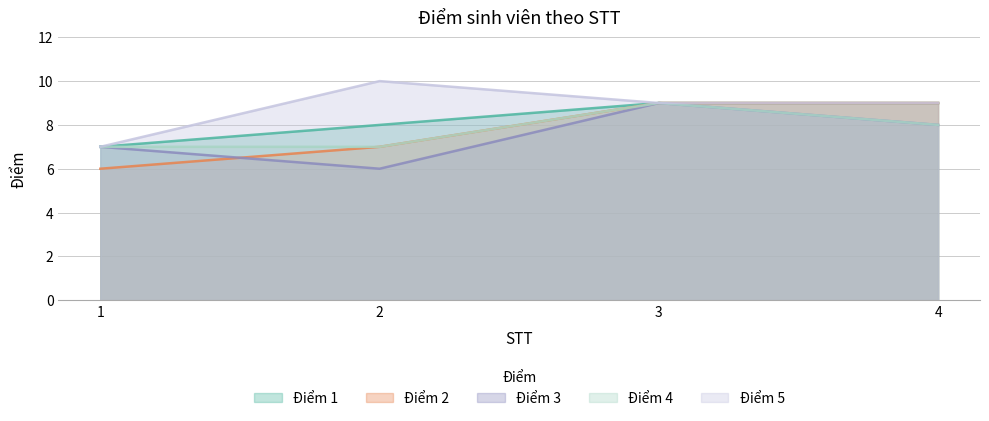

True or false: Điểm 1 and Điểm 2 intersect in this chart.

False